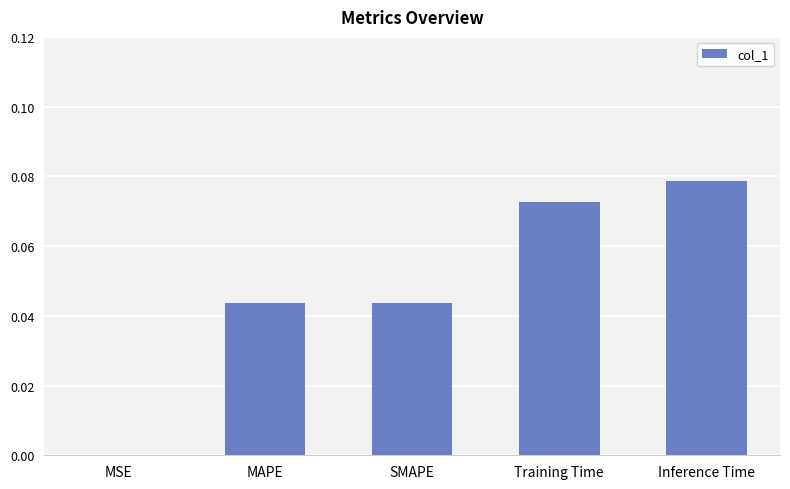

At which label is the value closest to 0?

MSE